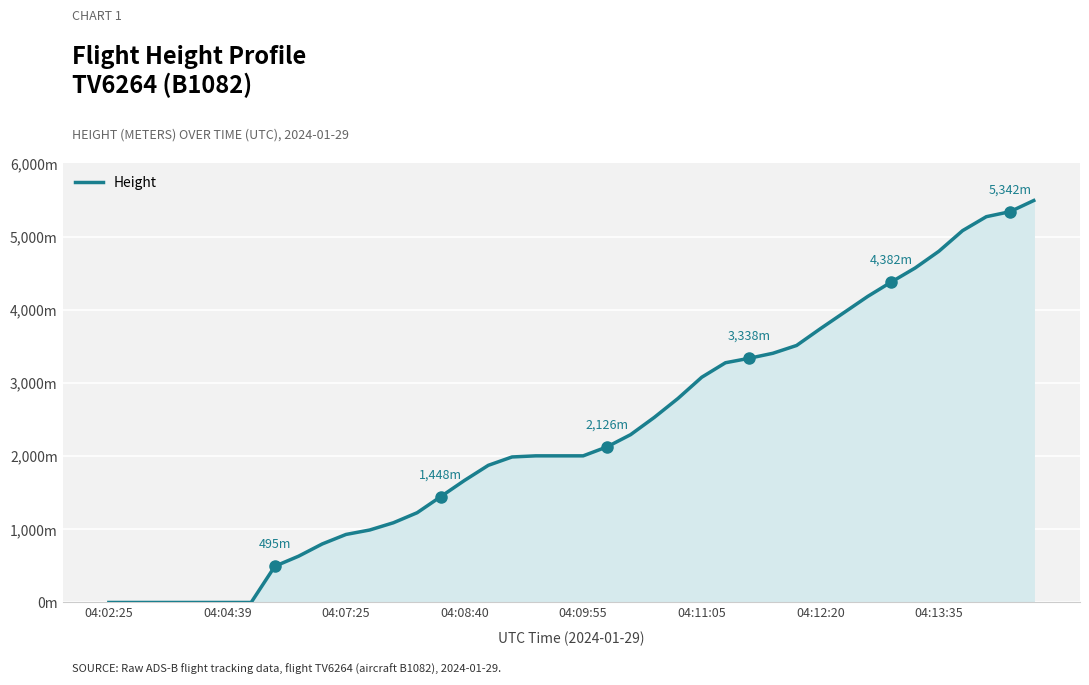

Where is the data nearest to the value 2747?

24